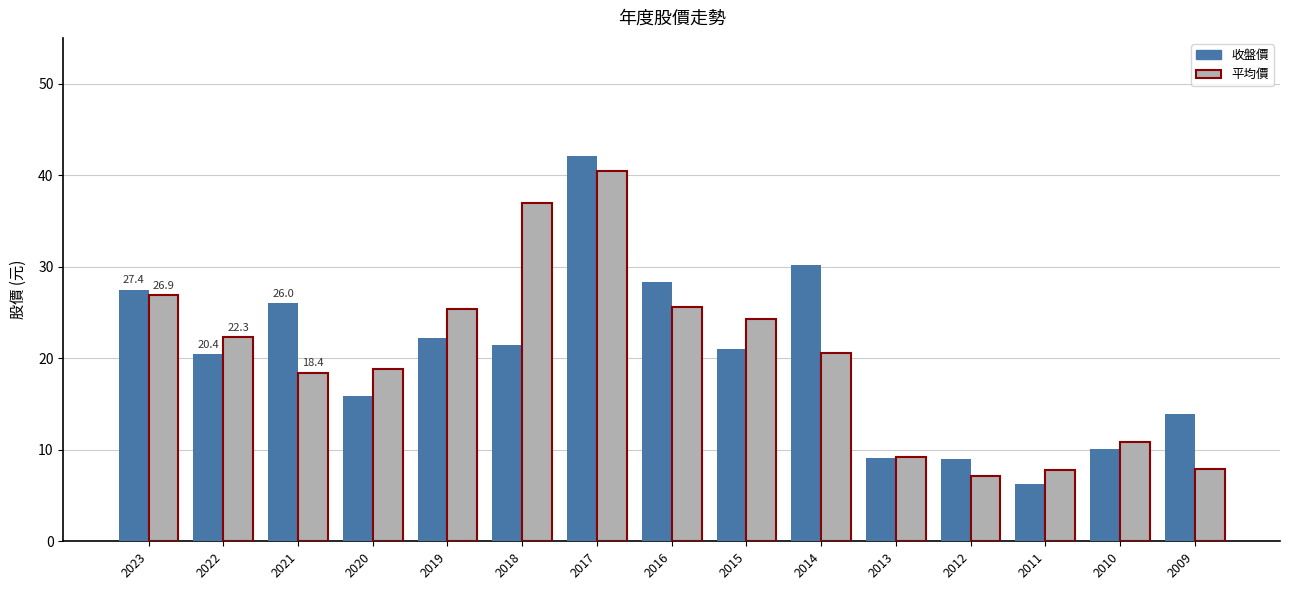

What is the smallest value displayed?

6.2